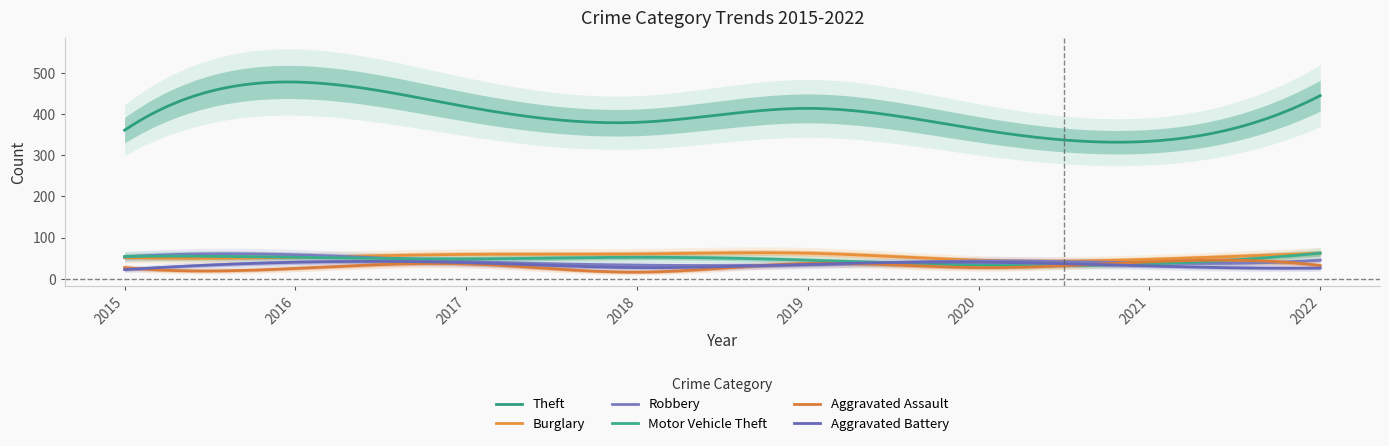

True or false: Theft has more than 1 interior local peaks.

True